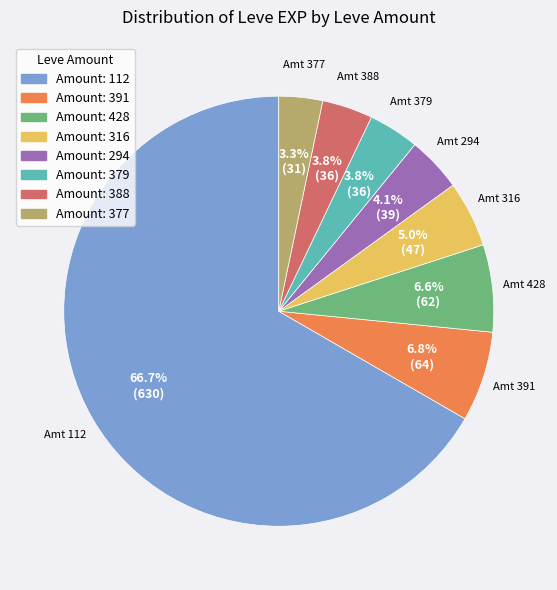

What percentage is NOT represented by Amount: 316?

95.0%